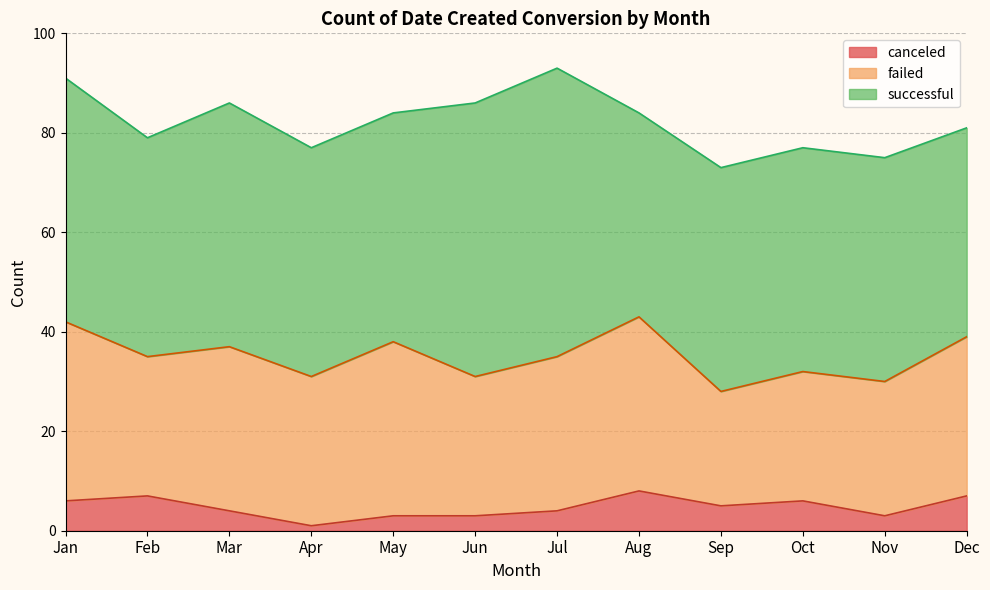

Count the number of categories in the chart.

12